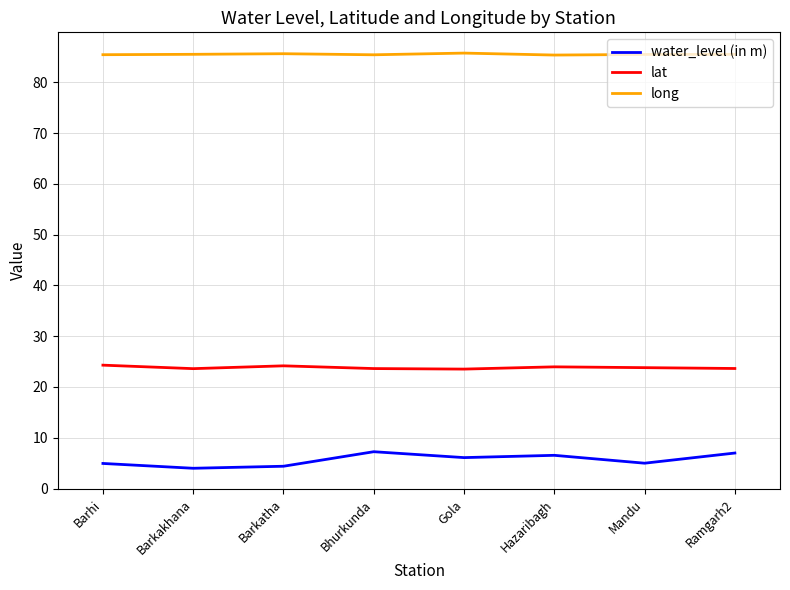

What is the minimum value shown in the chart?

4.0